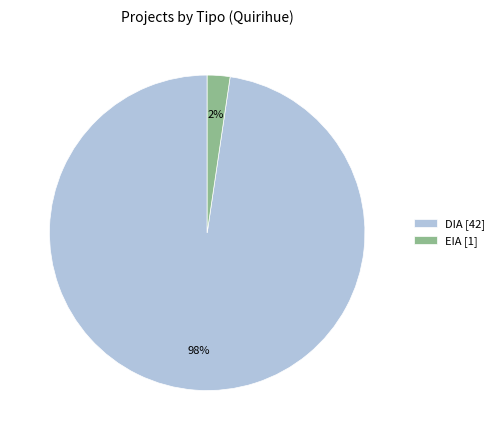

Rank the categories by value from highest to lowest.

DIA [42], EIA [1]